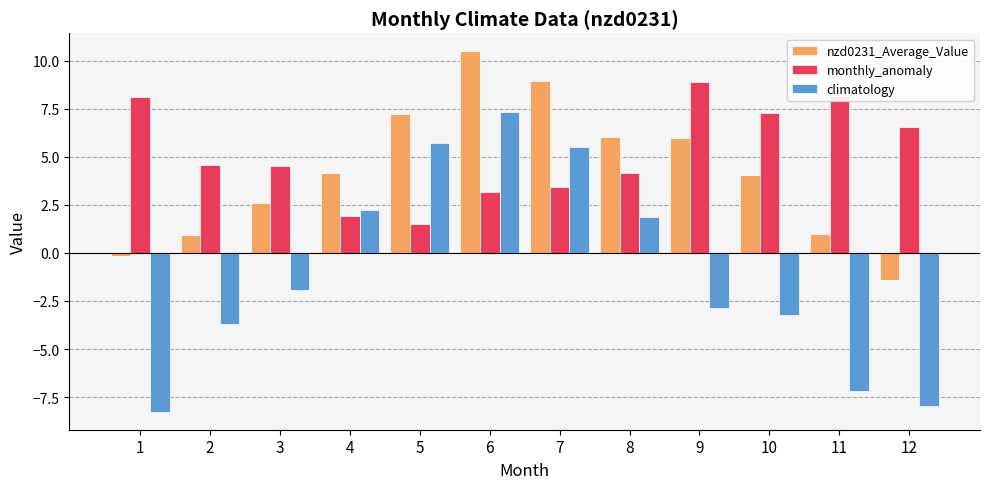

Rank the series by their maximum value, from lowest to highest.

climatology, monthly_anomaly, nzd0231_Average_Value